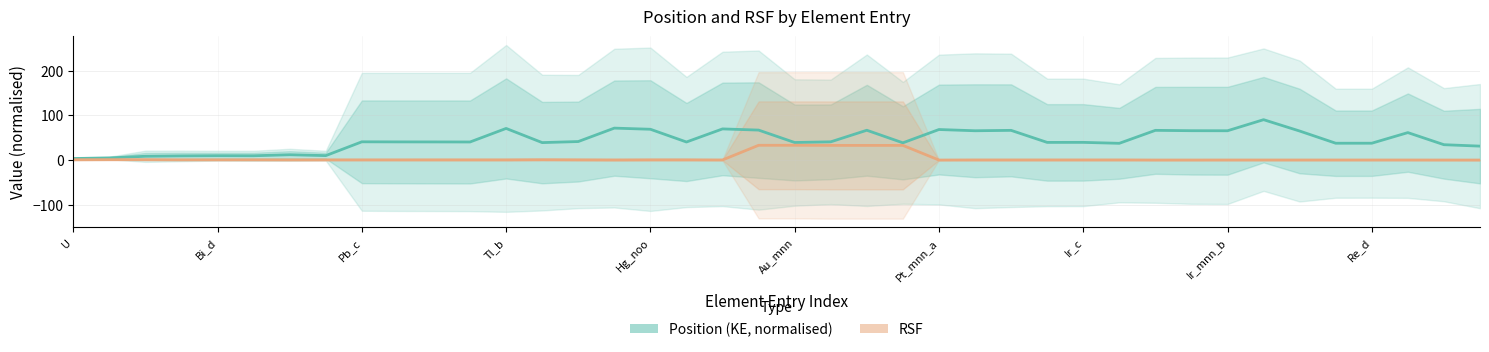

Does the chart display data point markers on the line(s)?

No